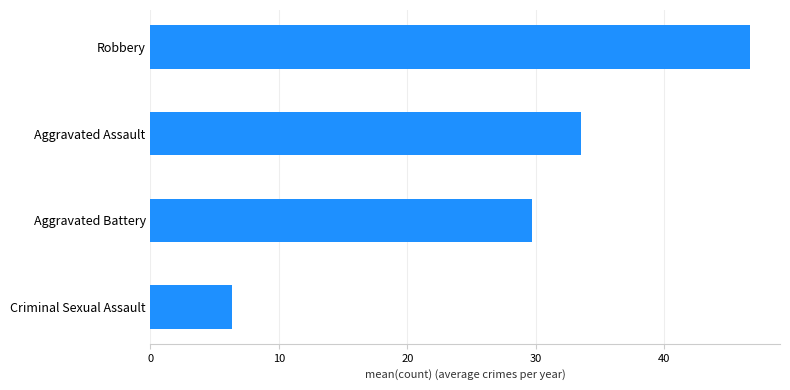

At which label is the value closest to 26?

Aggravated Battery